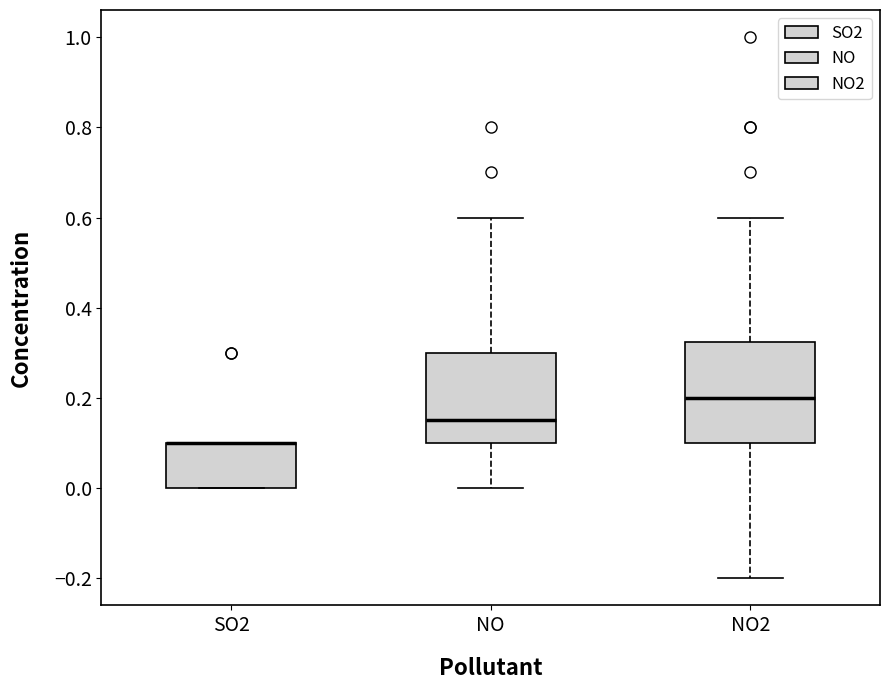

Reading left to right, read every box against the y-axis: the position of its median line, the range the box covers, and the ends of its whiskers. The values are not printed on the chart, so give them approximately, as read against the axis.

SO2: median 0.10 (drawn on the box's upper edge), box 0.00 to 0.10, whiskers 0.00 to 0.10
NO: median 0.16, box 0.10 to 0.30, whiskers 0.00 to 0.60
NO2: median 0.20, box 0.10 to 0.32, whiskers -0.20 to 0.60